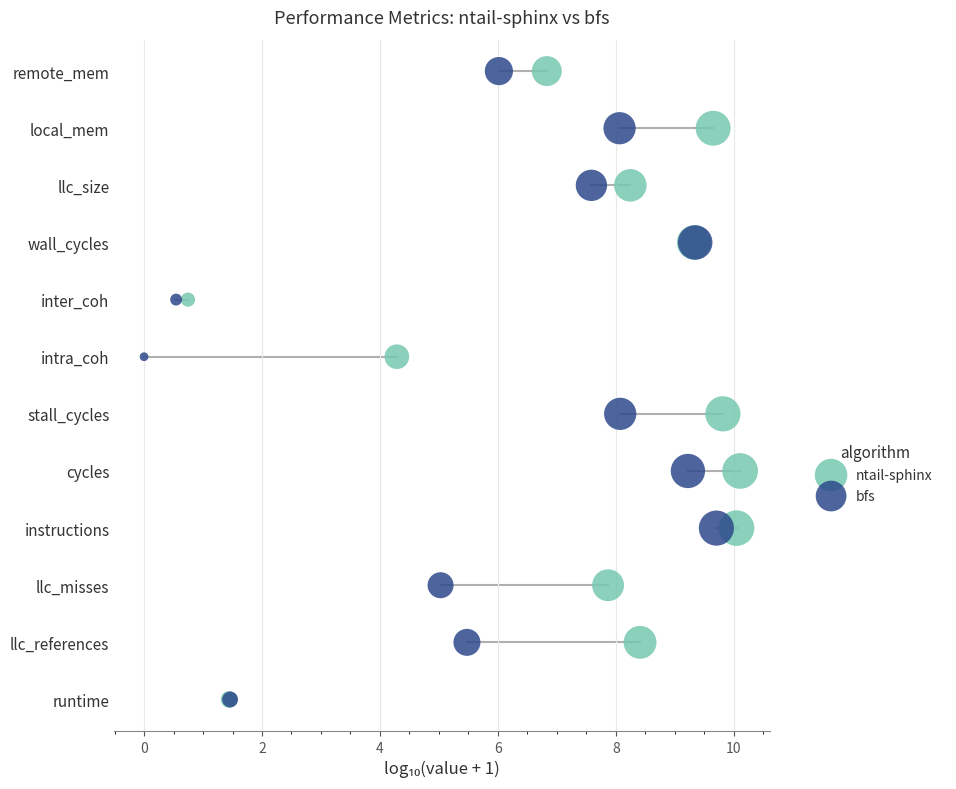

What are all the series names shown in the legend?

ntail-sphinx, bfs